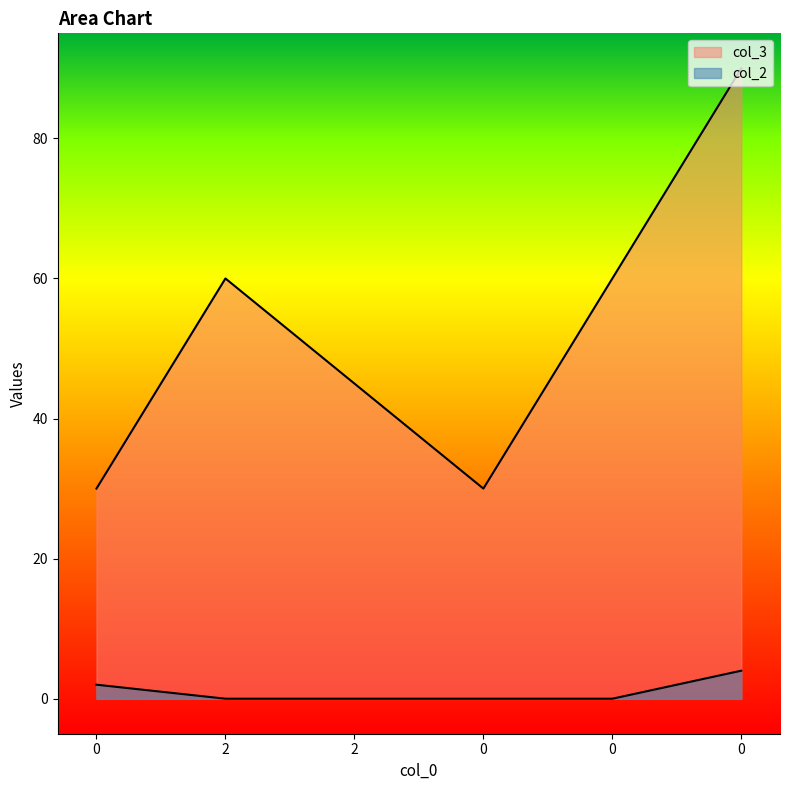

Which has a higher value, 0 or 2?

2